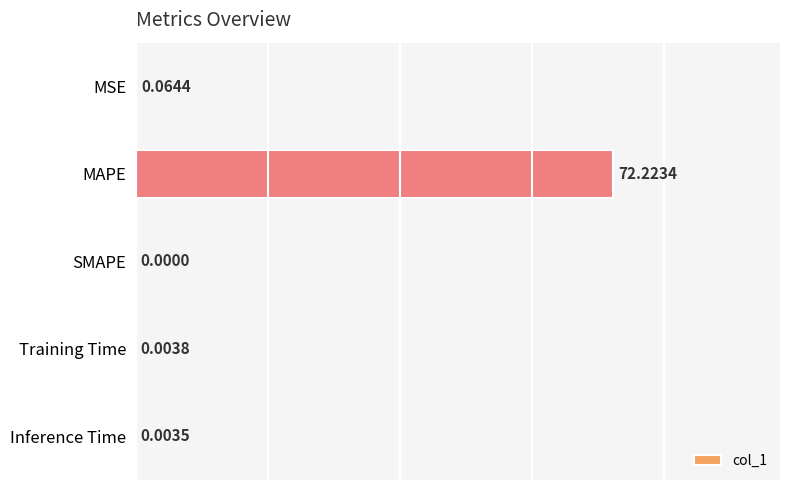

What is the sum of the values at SMAPE and MAPE?

72.2